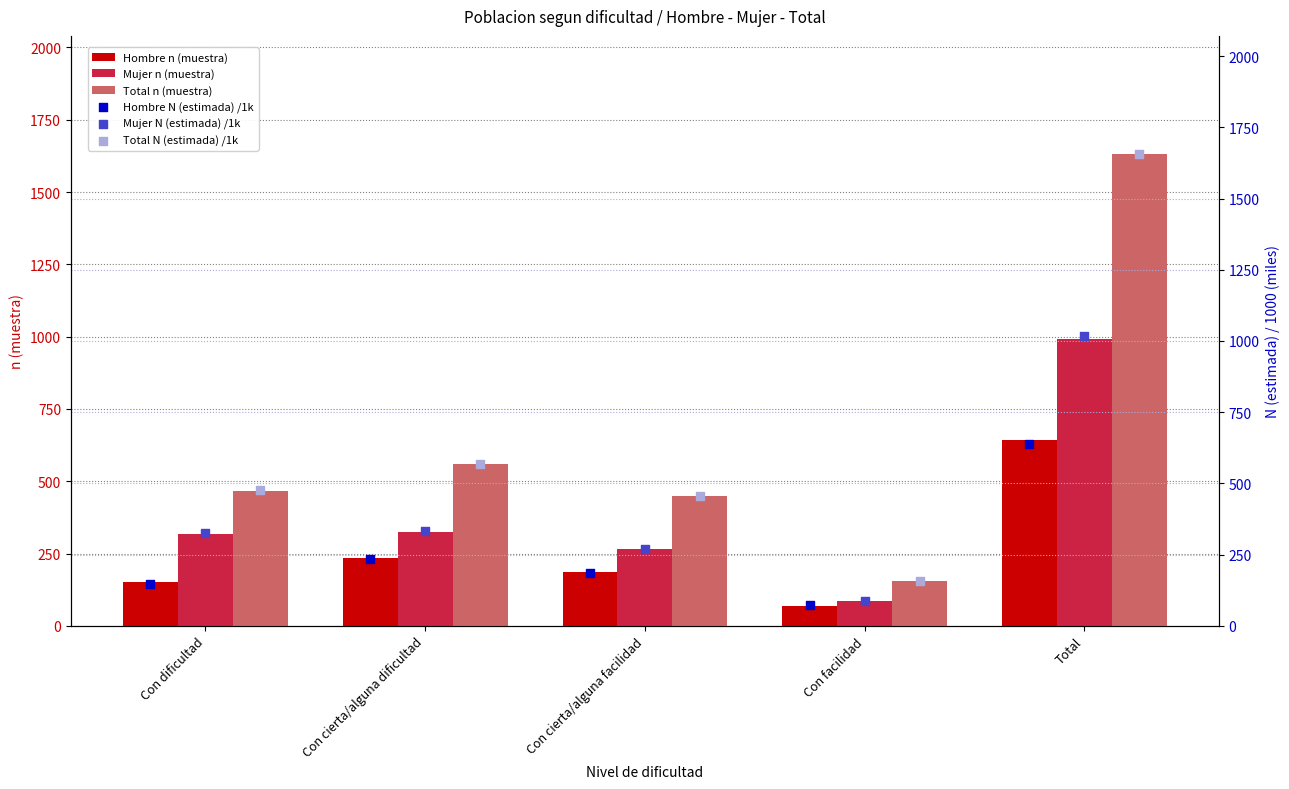

What is the sum of all Hombre n (muestra) values?

1282